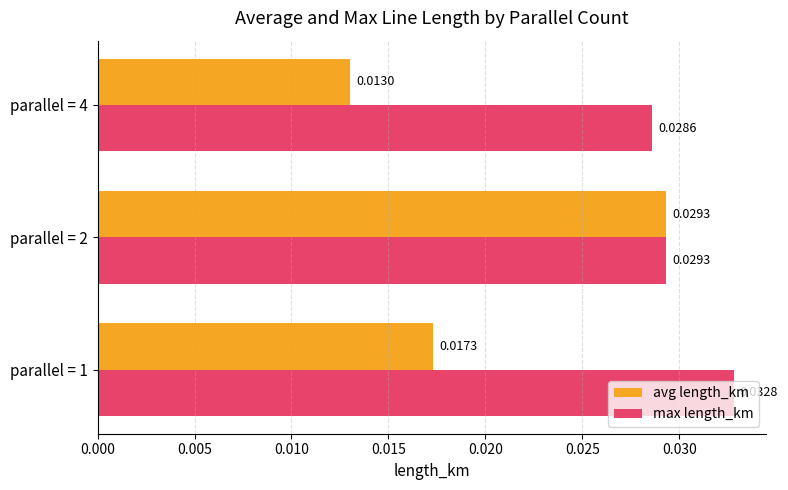

Between parallel = 1 and parallel = 4, which series saw the biggest shift?

avg length_km